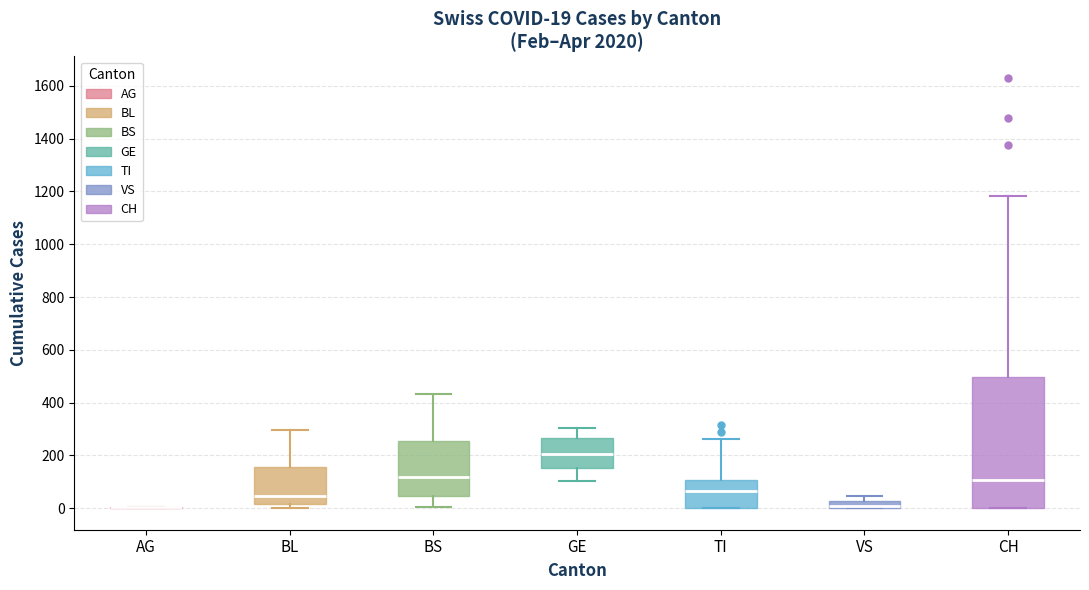

Comparing the boxes themselves (not the whiskers), which one is the tallest?

CH